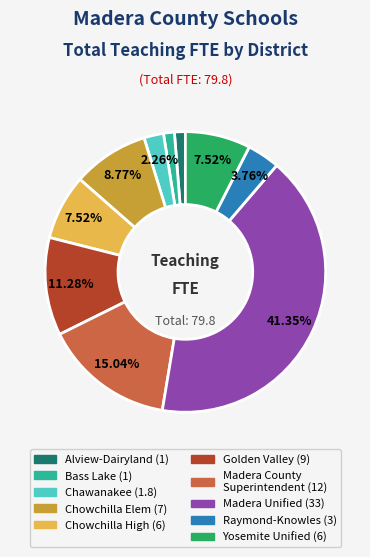

Is there a majority slice in this chart?

No